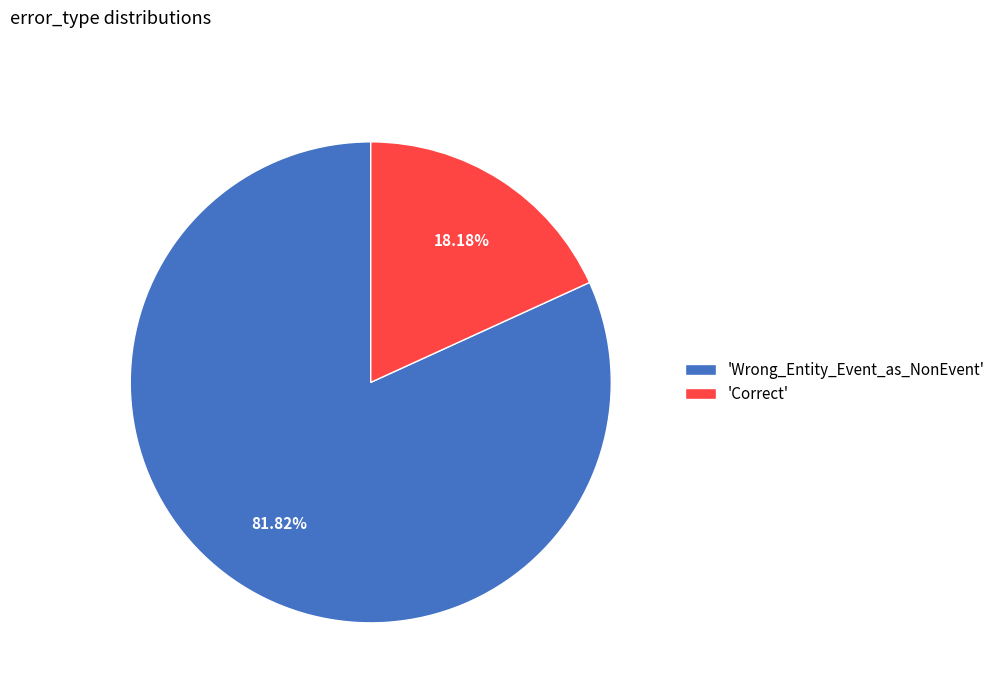

What is the ratio of the value at 'Wrong_Entity_Event_as_NonEvent' to the value at 'Correct'?

4.5